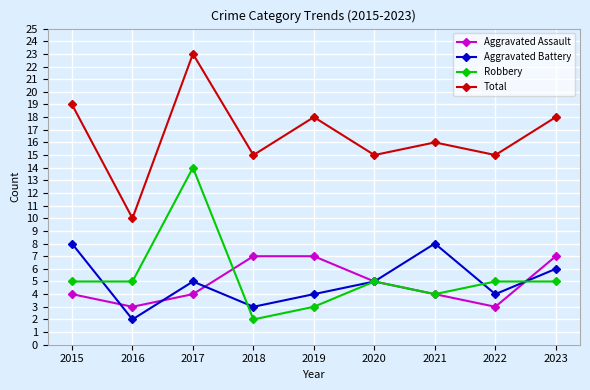

True or false: Robbery and Total cross at least once.

False